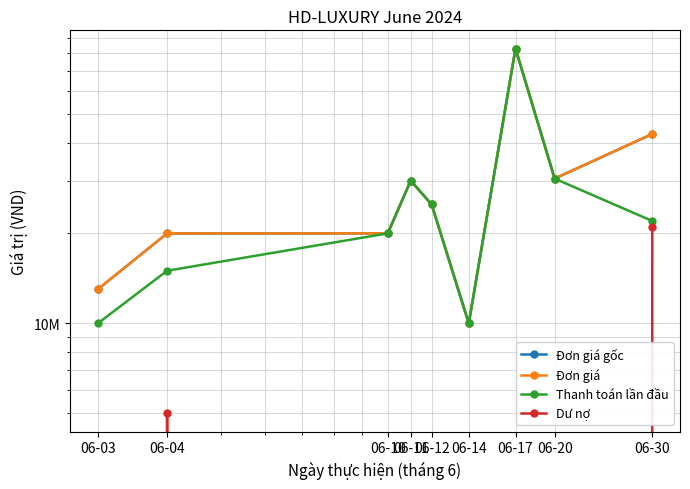

How many interior local peaks does the Đơn giá series have?

2